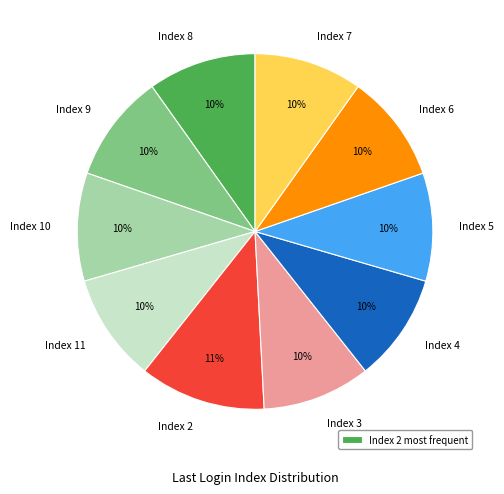

Count the number of slices in the pie.

10